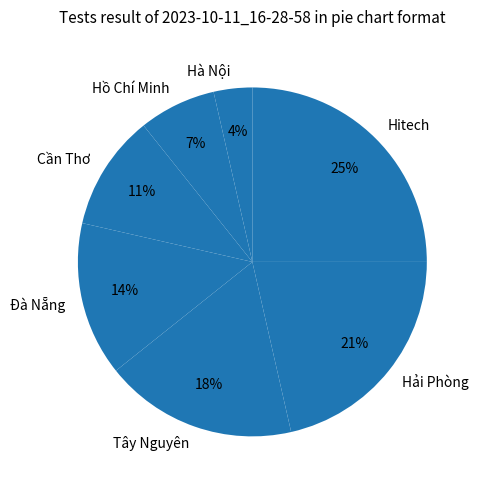

Which slice is the largest?

Hitech